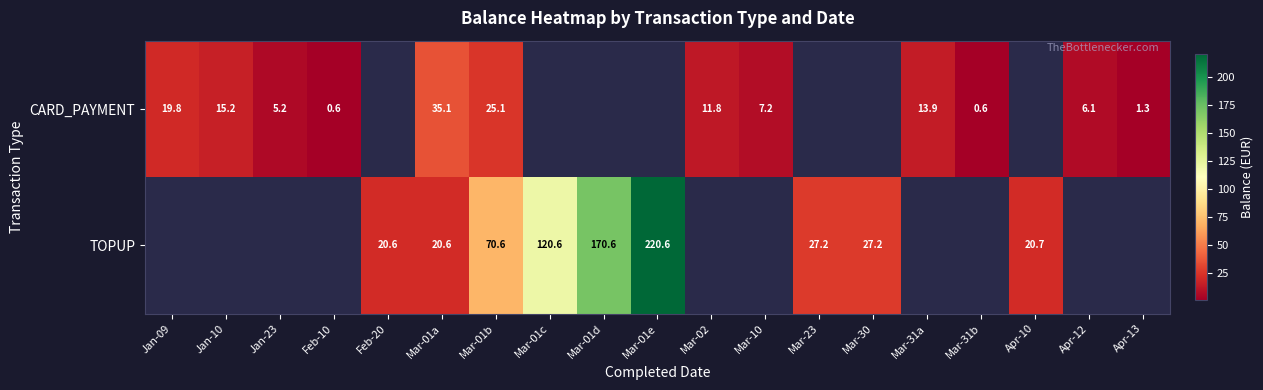

What is the minimum value shown in the chart?

0.6